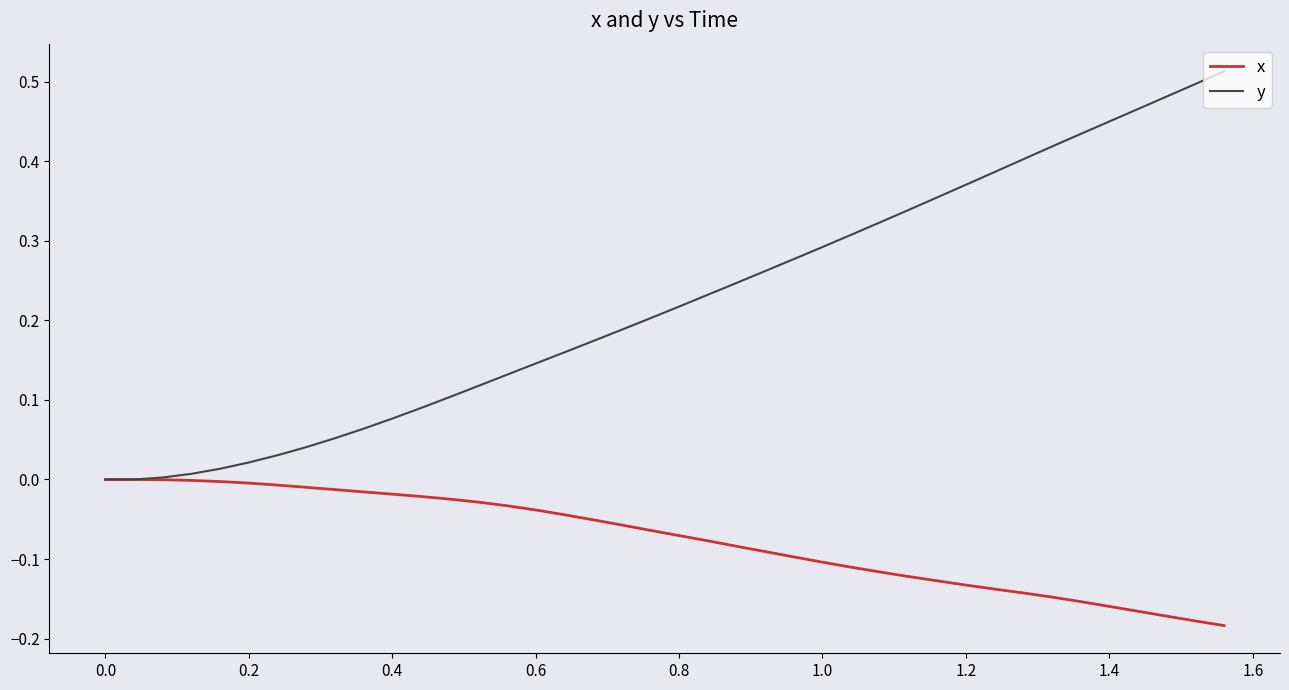

List the series in order of their peak value, highest first.

y, x